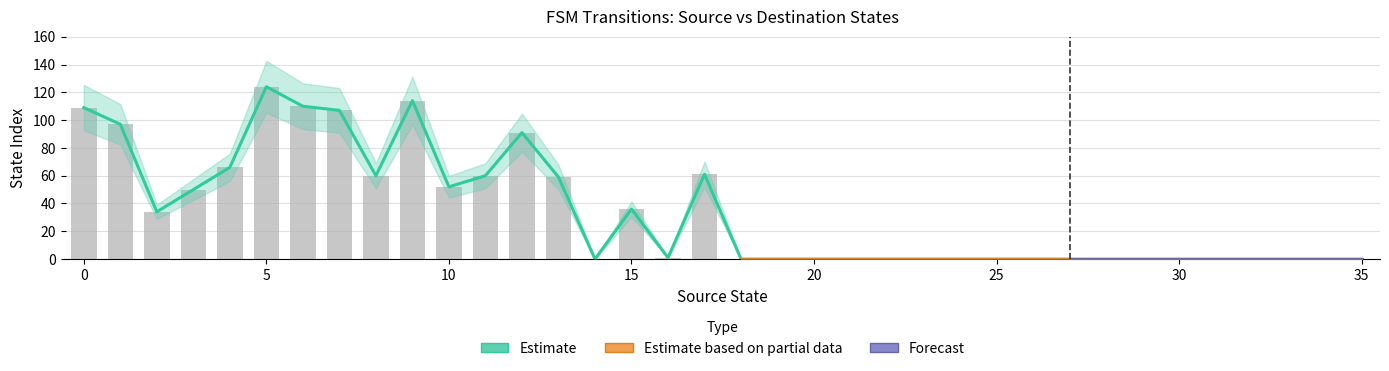

Which has a higher value, 21 or 10?

10